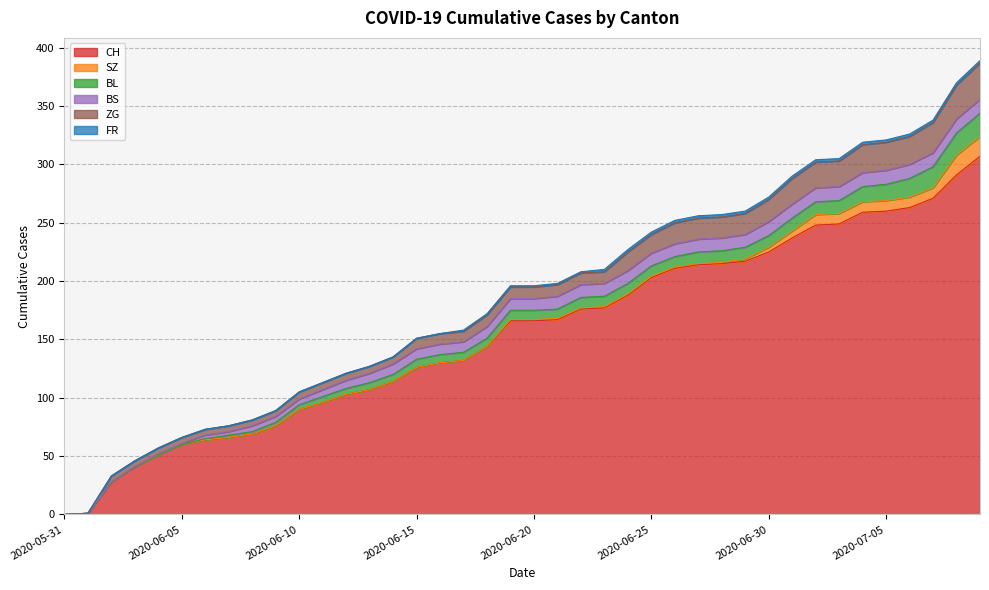

What is the difference between the maximum and second lowest values in the CH series?

306